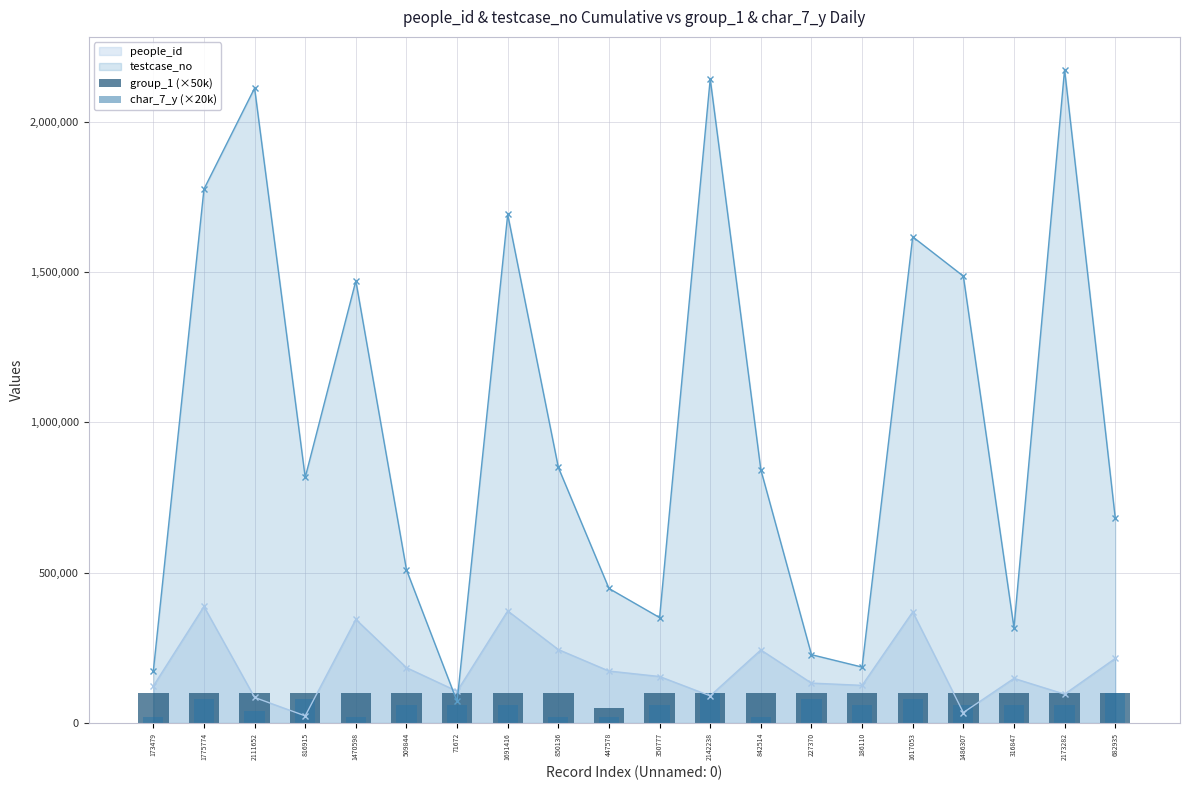

How many data points in testcase_no are less than 842515?

10